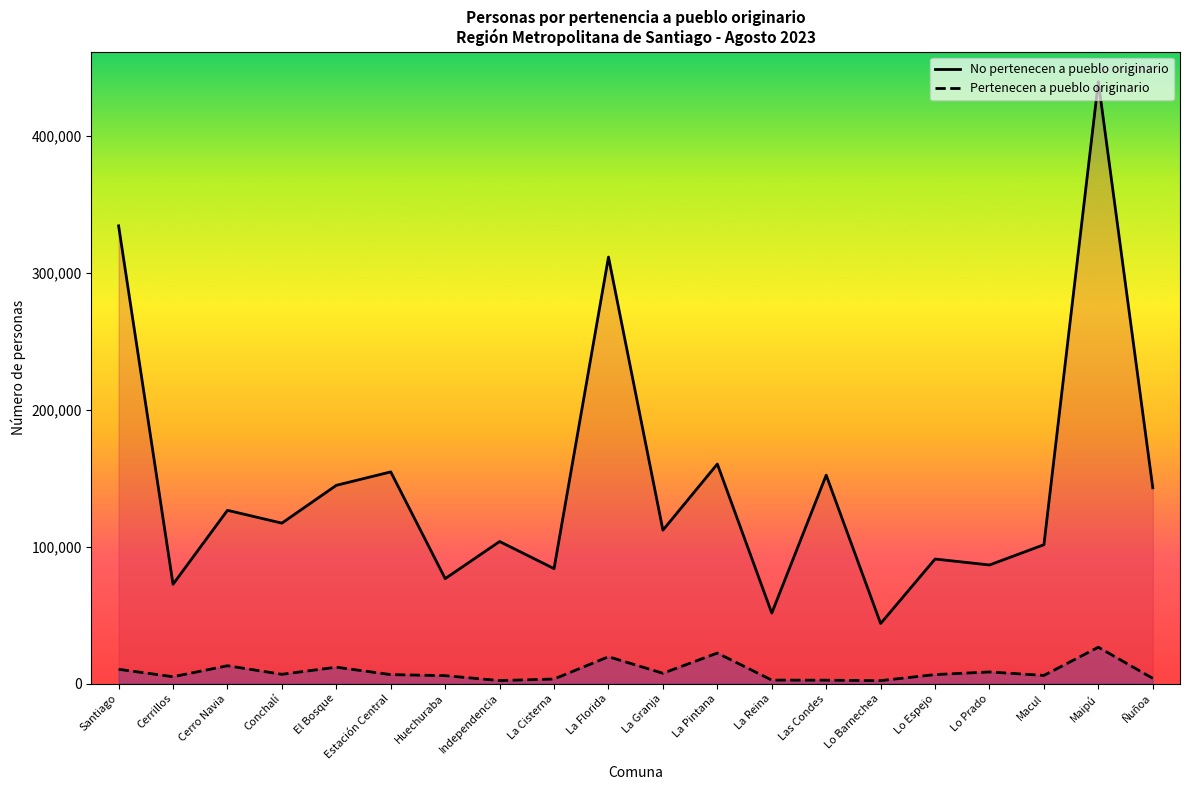

What is the label of the 15th point from the right?

Estación Central